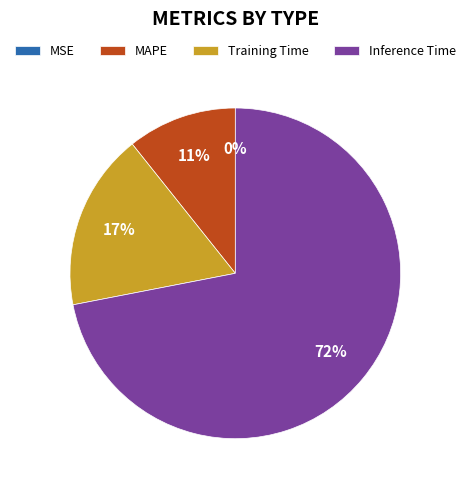

Do Inference Time and MAPE together represent more than half of the pie?

Yes